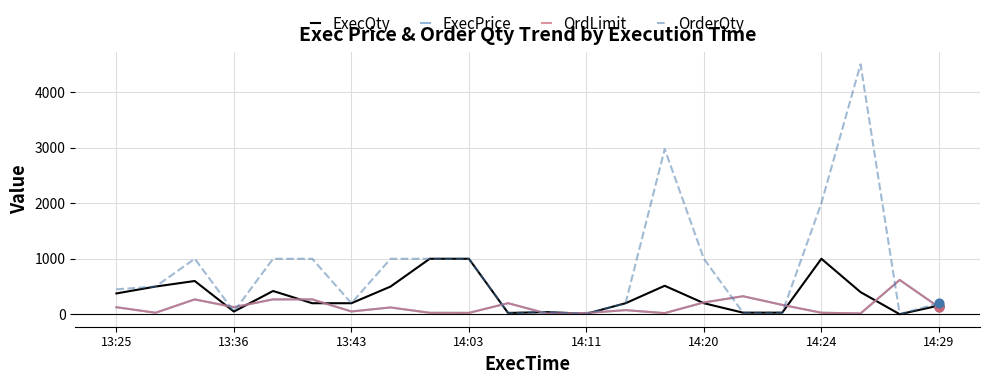

Which series has the largest total across all categories?

OrderQty